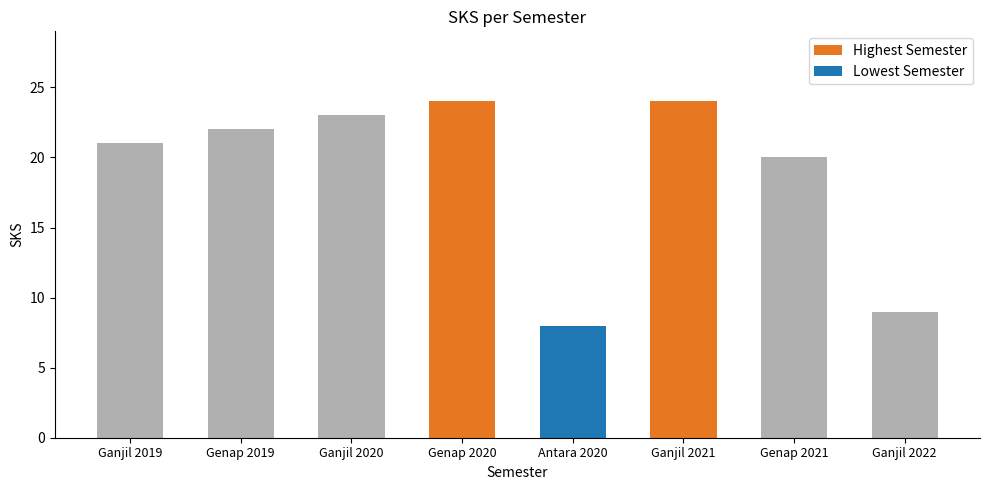

Which has a higher value, Genap 2020 or Antara 2020?

Genap 2020